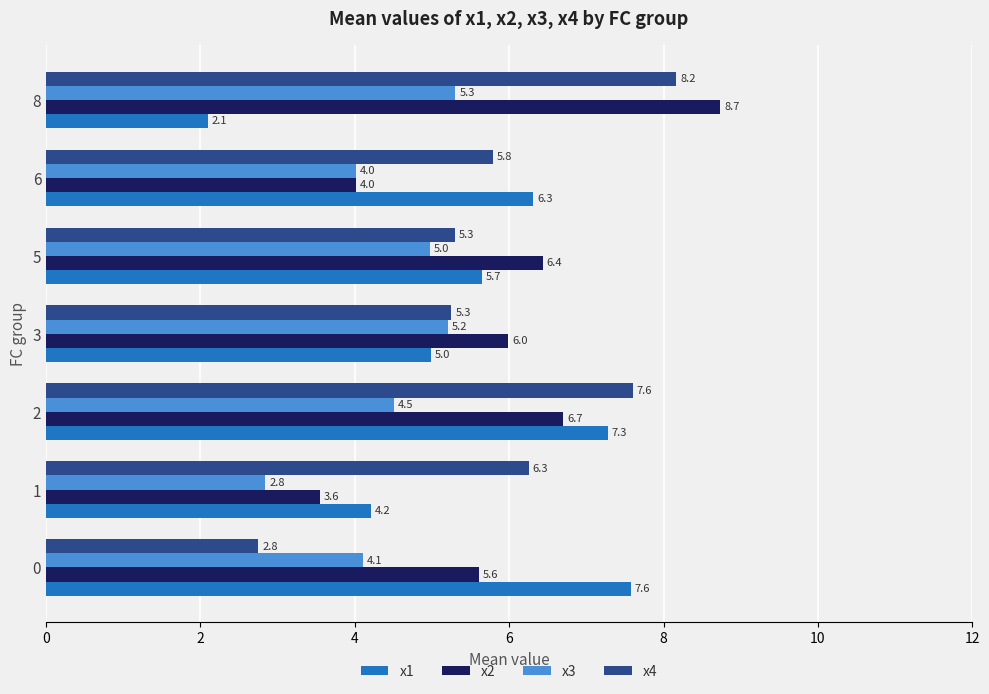

What is the average value of the x2 series?

5.9